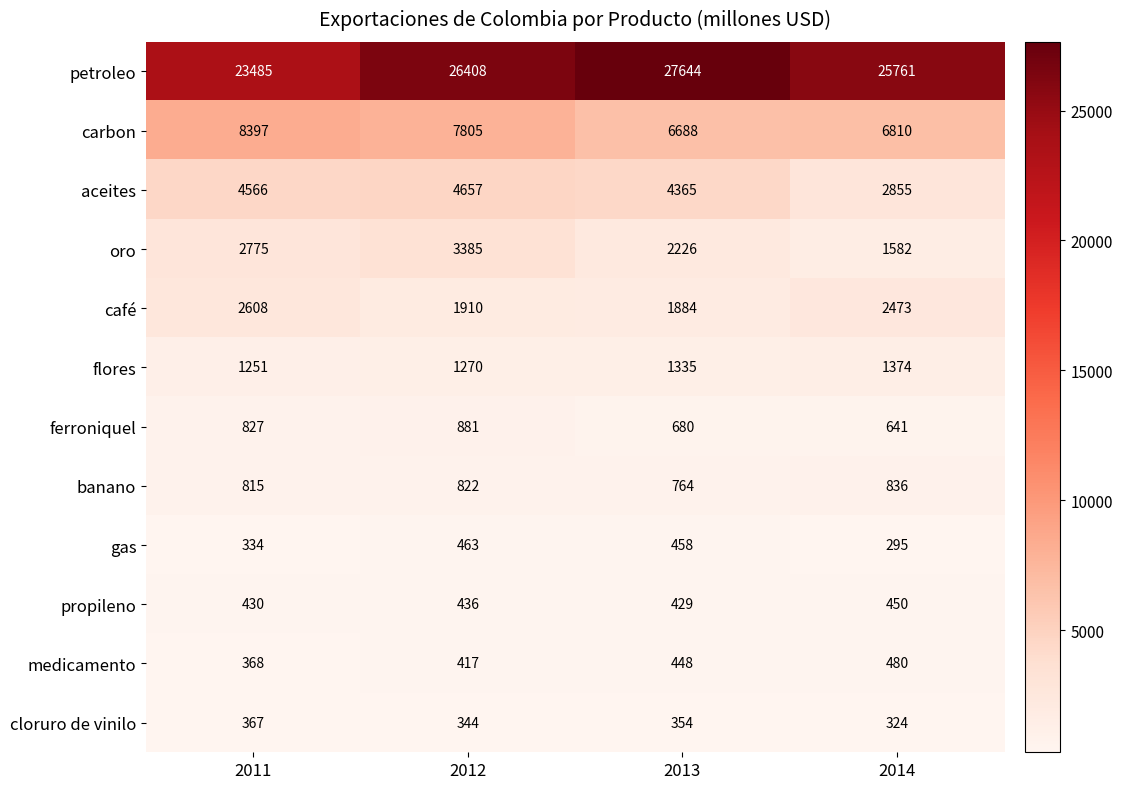

What is the sum of the aceites values at 2011 and 2013?

8931